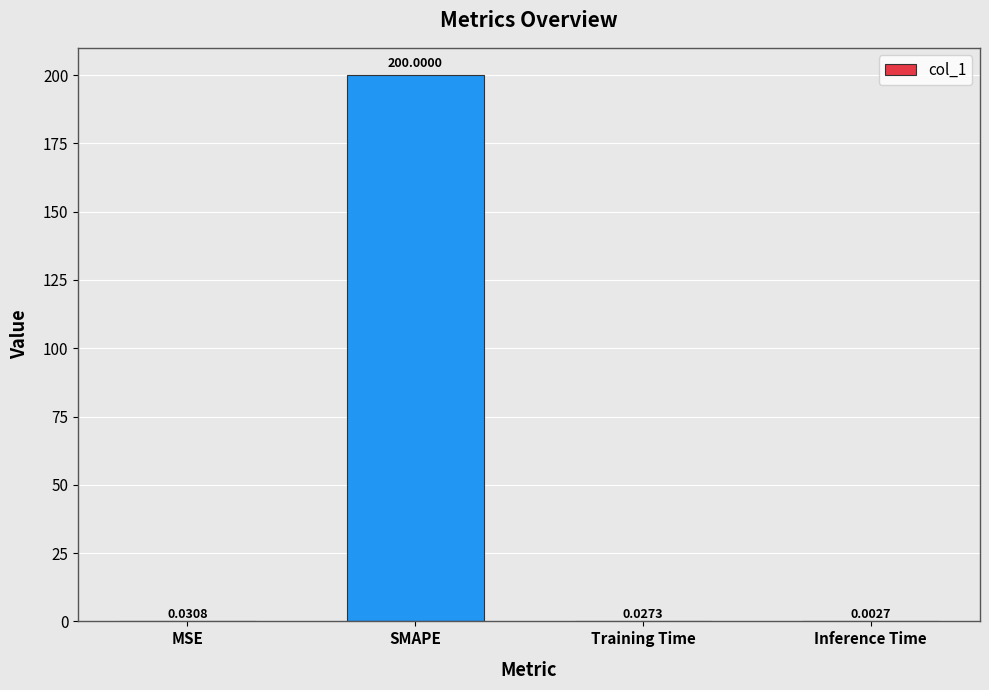

Which label corresponds to the largest value in the chart?

SMAPE